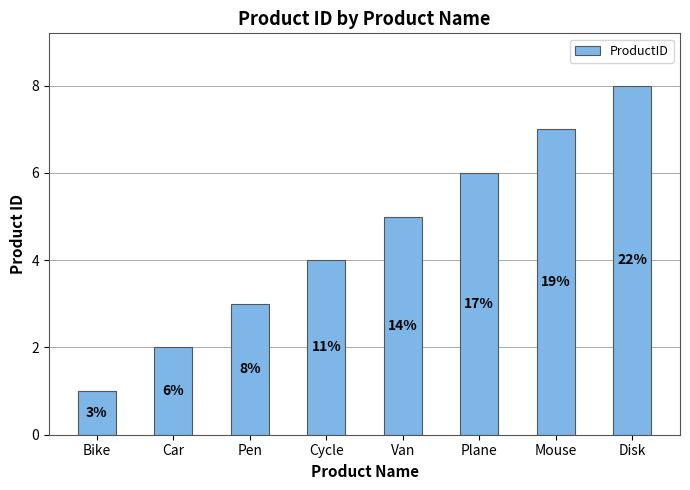

What is the difference between the values at Plane and Mouse?

1